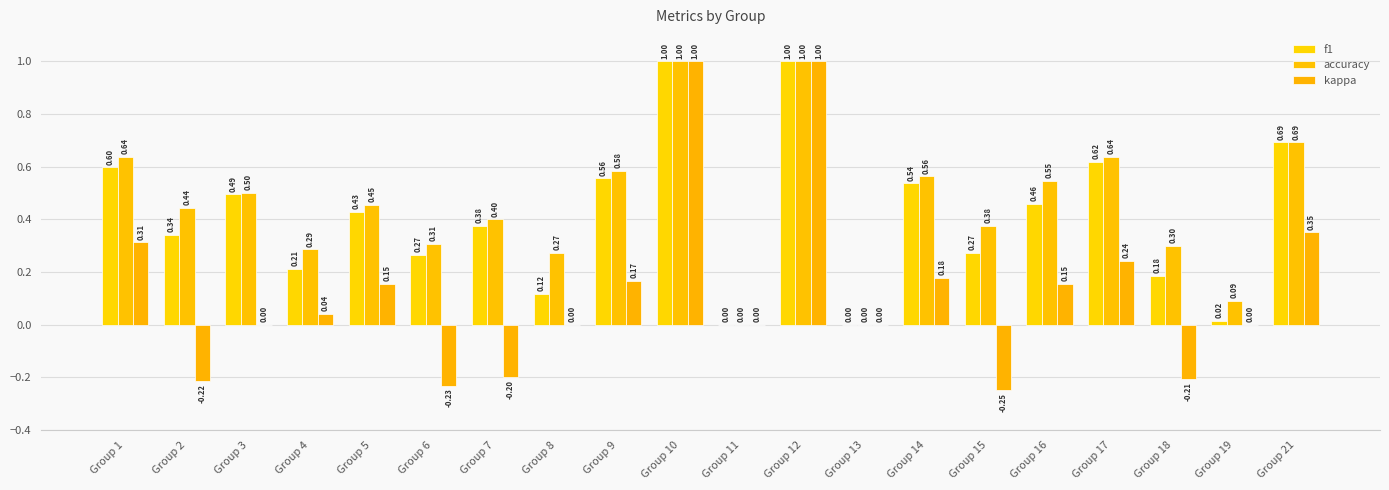

Reading left to right, list all the values displayed in this chart.

f1: 0.6	0.3	0.5	0.2	0.4	0.3	0.4	0.1	0.6	1.0	0.0	1.0	0.0	0.5	0.3	0.5	0.6	0.2	0.0	0.7
accuracy: 0.6	0.4	0.5	0.3	0.5	0.3	0.4	0.3	0.6	1.0	0.0	1.0	0.0	0.6	0.4	0.5	0.6	0.3	0.1	0.7
kappa: 0.3	-0.2	0.0	0.0	0.2	-0.2	-0.2	0.0	0.2	1.0	0.0	1.0	0.0	0.2	-0.2	0.2	0.2	-0.2	0.0	0.4